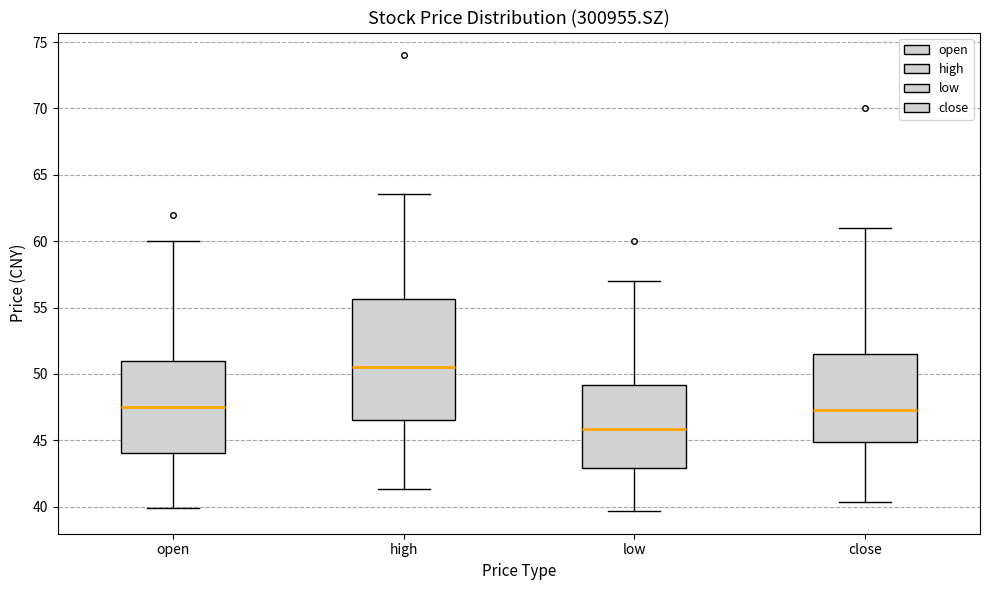

Reading left to right, transcribe this box plot: for each box, give where its median line is, the range the box spans, and where its two whiskers end, as read against the y-axis. The values are not printed on the chart, so give them approximately, as read against the axis.

open: median 47.5, box 44.0 to 51.0, whiskers 40.0 to 60.0
high: median 50.5, box 46.5 to 55.5, whiskers 41.5 to 63.5
low: median 46.0, box 43.0 to 49.0, whiskers 39.5 to 57.0
close: median 47.5, box 45.0 to 51.5, whiskers 40.5 to 61.0